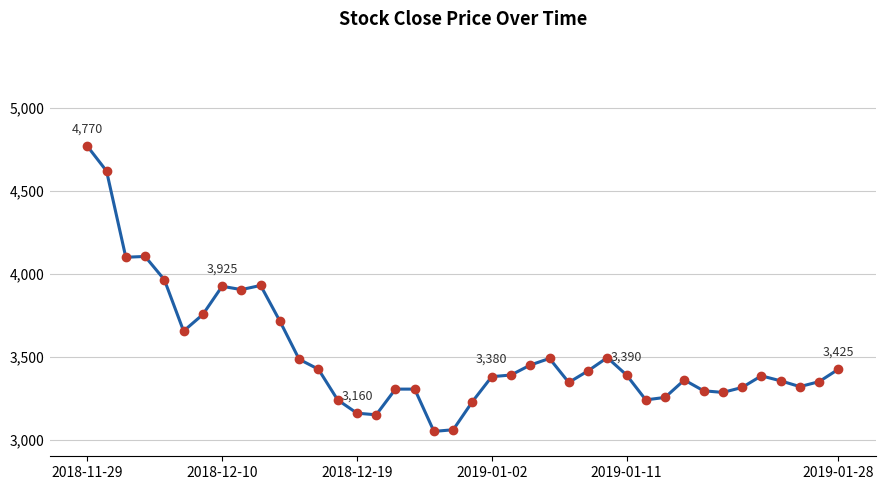

What is the sum of all values?

140795